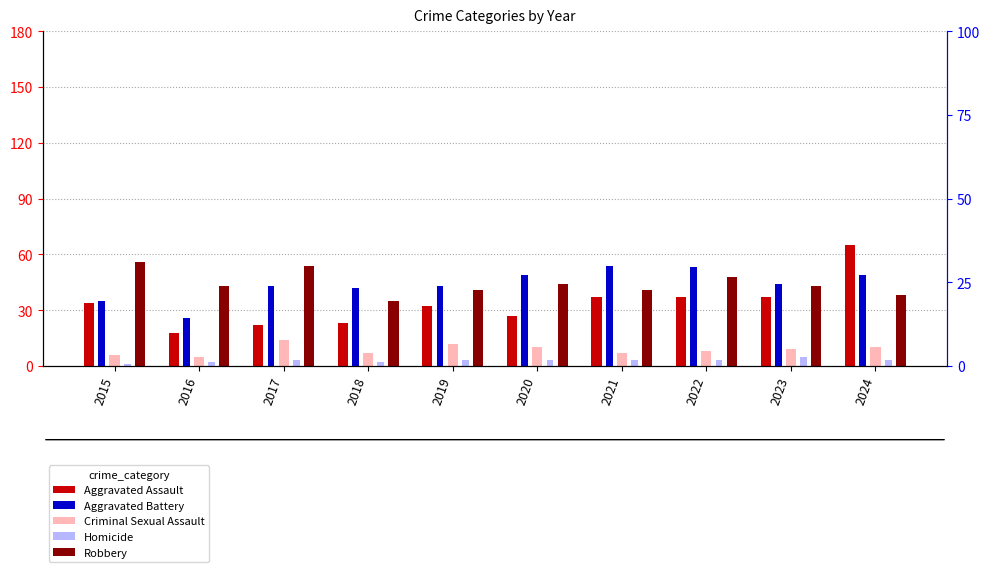

Which series changed the most between 2018 and 2023?

Aggravated Assault